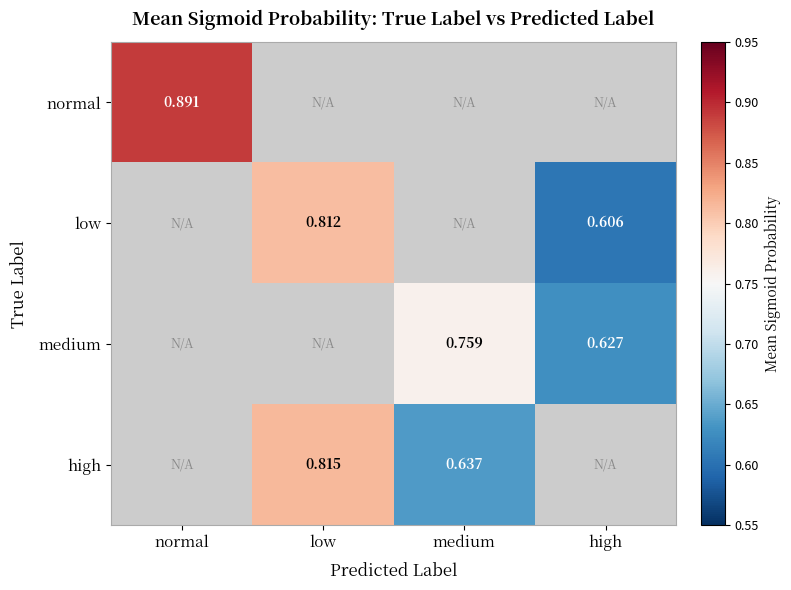

What is the difference between the normal values at normal and low?

0.9